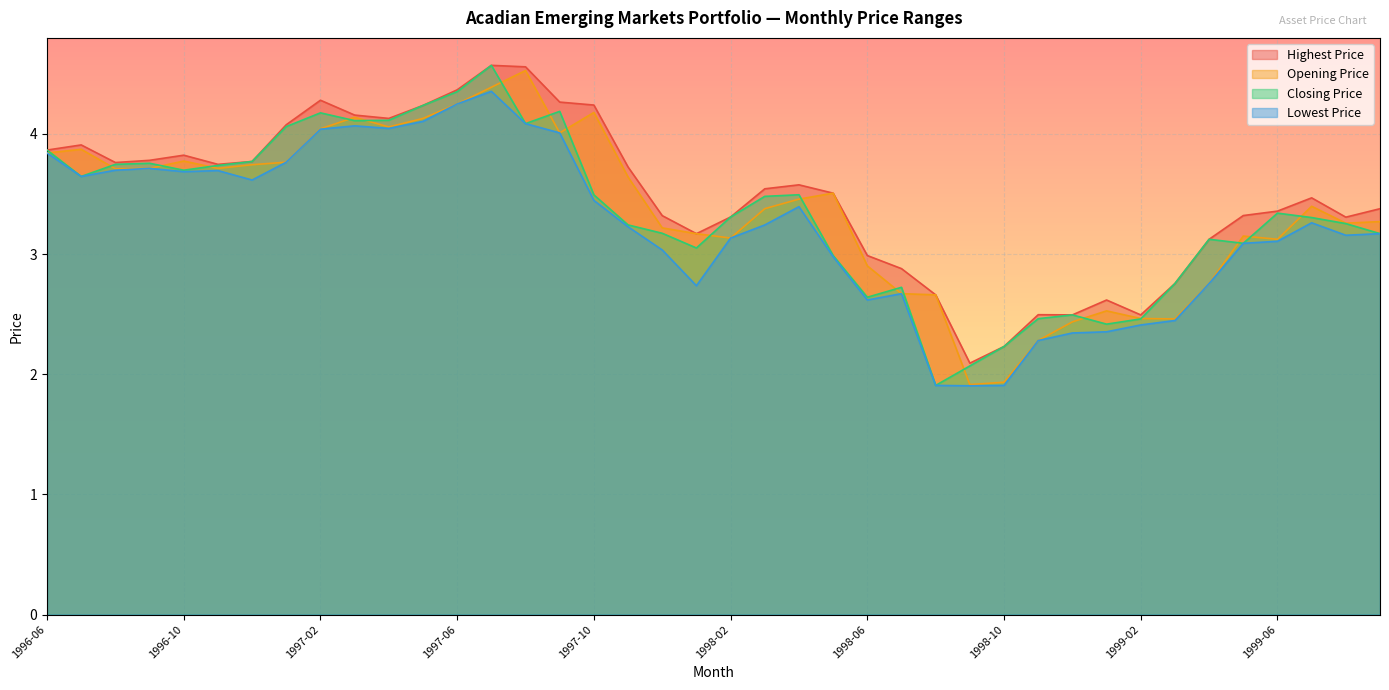

Reading left to right, extract all data points from this chart.

Opening Price: 1996-06=3.8	1996-07=3.9	1996-08=3.7	1996-09=3.7	1996-10=3.8	1996-11=3.7	1996-12=3.7	1997-01=3.8	1997-02=4.0	1997-03=4.1	1997-04=4.1	1997-05=4.1	1997-06=4.2	1997-07=4.4	1997-08=4.5	1997-09=4.0	1997-10=4.2	1997-11=3.6	1997-12=3.2	1998-01=3.2	1998-02=3.1	1998-03=3.4	1998-04=3.5	1998-05=3.5	1998-06=2.9	1998-07=2.7	1998-08=2.7	1998-09=1.9	1998-10=1.9	1998-11=2.3	1998-12=2.4	1999-01=2.5	1999-02=2.5	1999-03=2.5	1999-04=2.8	1999-05=3.1	1999-06=3.1	1999-07=3.4	1999-08=3.3	1999-09=3.3
Closing Price: 1996-06=3.9	1996-07=3.6	1996-08=3.7	1996-09=3.8	1996-10=3.7	1996-11=3.7	1996-12=3.8	1997-01=4.1	1997-02=4.2	1997-03=4.1	1997-04=4.1	1997-05=4.2	1997-06=4.4	1997-07=4.6	1997-08=4.1	1997-09=4.2	1997-10=3.5	1997-11=3.2	1997-12=3.2	1998-01=3.1	1998-02=3.3	1998-03=3.5	1998-04=3.5	1998-05=3.0	1998-06=2.6	1998-07=2.7	1998-08=1.9	1998-09=2.1	1998-10=2.2	1998-11=2.5	1998-12=2.5	1999-01=2.4	1999-02=2.5	1999-03=2.8	1999-04=3.1	1999-05=3.1	1999-06=3.3	1999-07=3.3	1999-08=3.3	1999-09=3.2
Highest Price: 1996-06=3.9	1996-07=3.9	1996-08=3.8	1996-09=3.8	1996-10=3.8	1996-11=3.7	1996-12=3.8	1997-01=4.1	1997-02=4.3	1997-03=4.2	1997-04=4.1	1997-05=4.2	1997-06=4.4	1997-07=4.6	1997-08=4.6	1997-09=4.3	1997-10=4.2	1997-11=3.7	1997-12=3.3	1998-01=3.2	1998-02=3.3	1998-03=3.5	1998-04=3.6	1998-05=3.5	1998-06=3.0	1998-07=2.9	1998-08=2.7	1998-09=2.1	1998-10=2.2	1998-11=2.5	1998-12=2.5	1999-01=2.6	1999-02=2.5	1999-03=2.8	1999-04=3.1	1999-05=3.3	1999-06=3.4	1999-07=3.5	1999-08=3.3	1999-09=3.4
Lowest Price: 1996-06=3.8	1996-07=3.6	1996-08=3.7	1996-09=3.7	1996-10=3.7	1996-11=3.7	1996-12=3.6	1997-01=3.8	1997-02=4.0	1997-03=4.1	1997-04=4.0	1997-05=4.1	1997-06=4.2	1997-07=4.4	1997-08=4.1	1997-09=4.0	1997-10=3.4	1997-11=3.2	1997-12=3.0	1998-01=2.7	1998-02=3.1	1998-03=3.2	1998-04=3.4	1998-05=3.0	1998-06=2.6	1998-07=2.7	1998-08=1.9	1998-09=1.9	1998-10=1.9	1998-11=2.3	1998-12=2.3	1999-01=2.4	1999-02=2.4	1999-03=2.4	1999-04=2.8	1999-05=3.1	1999-06=3.1	1999-07=3.3	1999-08=3.2	1999-09=3.2